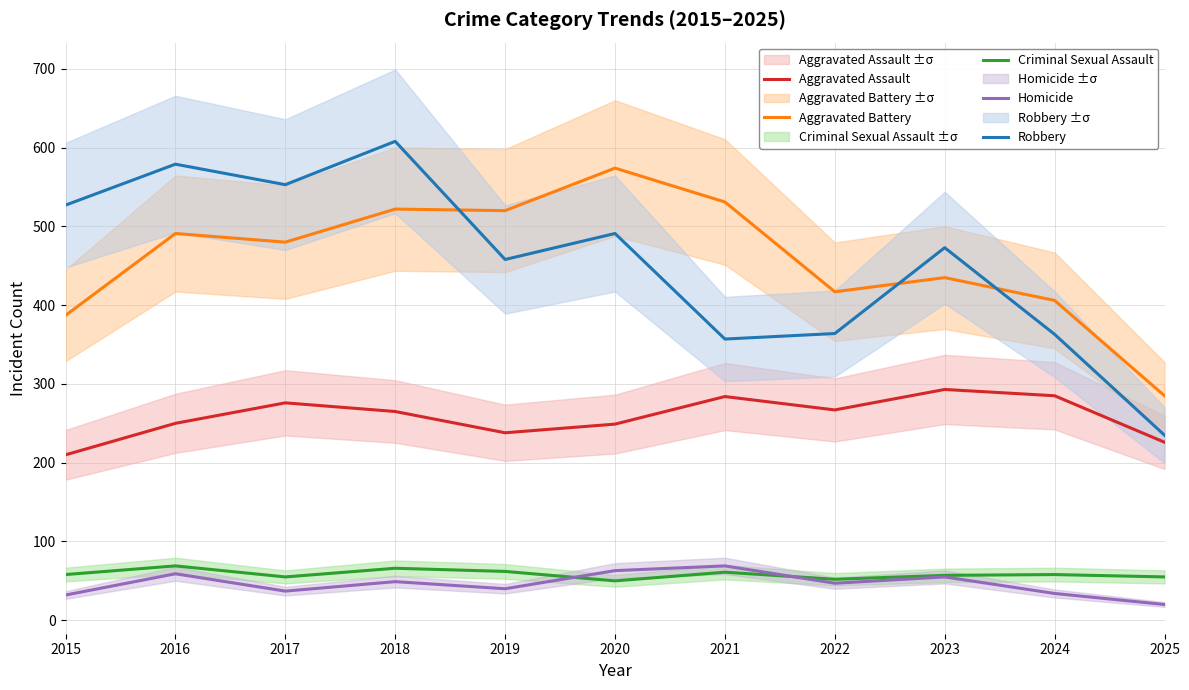

True or false: Homicide and Aggravated Battery intersect in this chart.

False